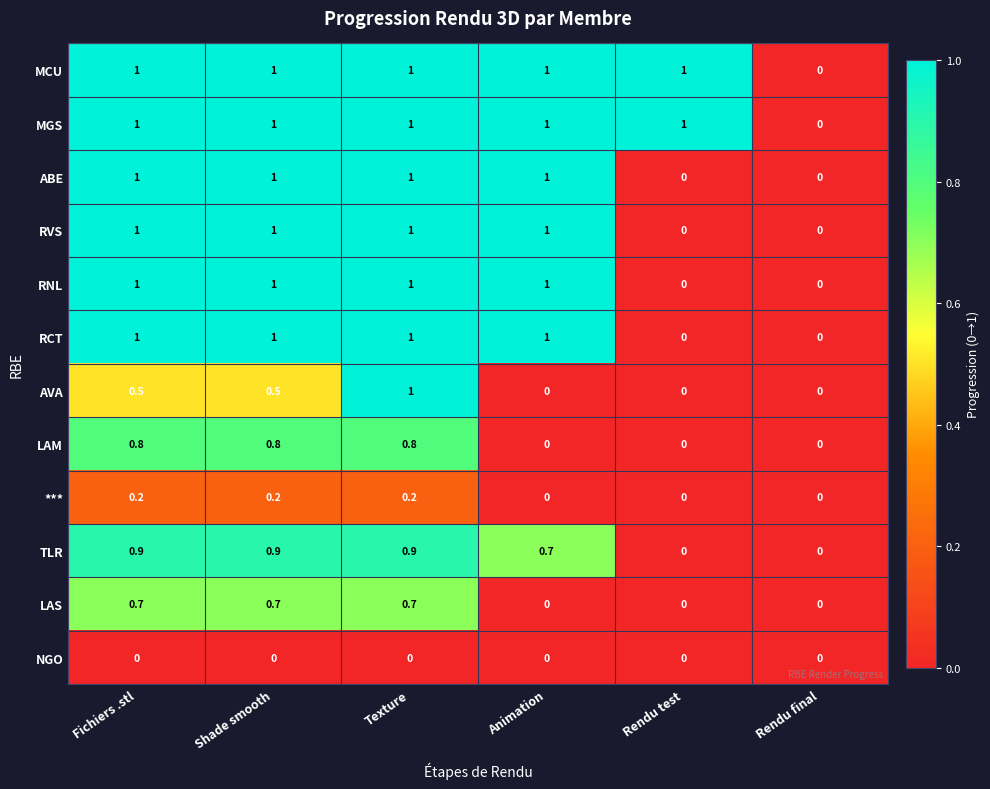

At which label is MCU closest to 0?

Rendu final